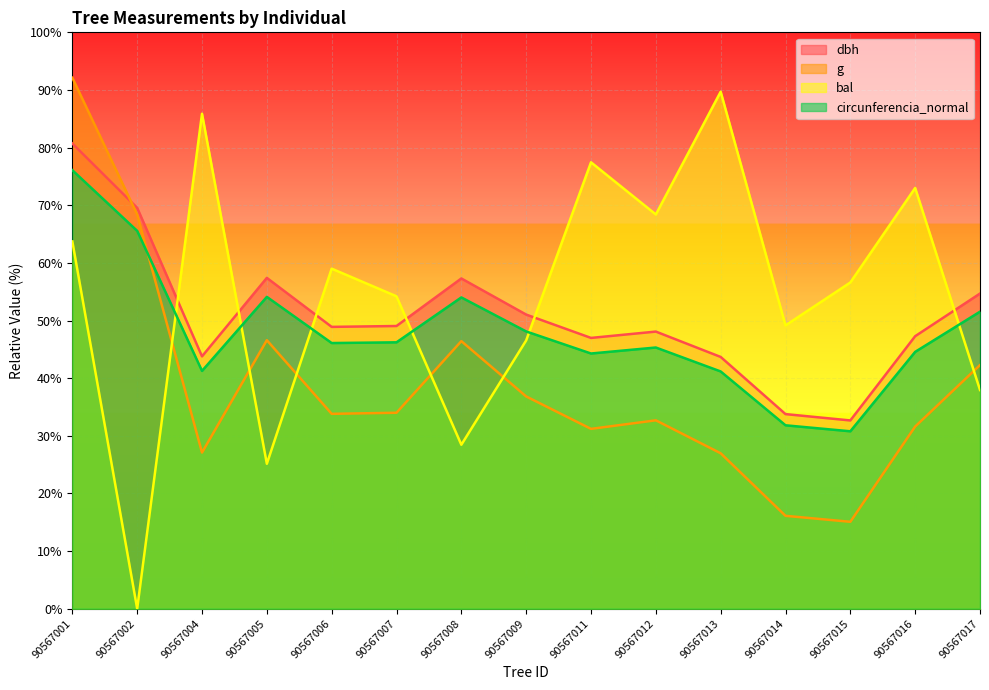

True or false: dbh has a value of 1614.3 at 90567001.

True